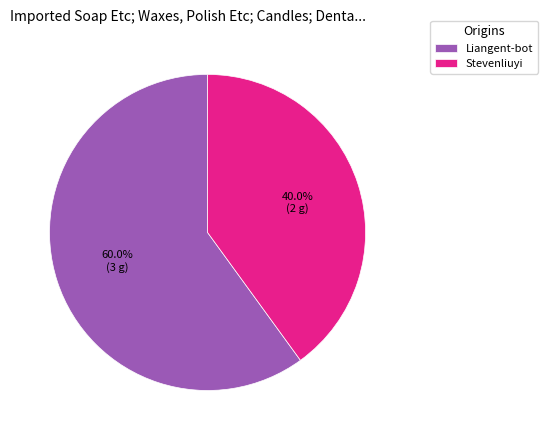

Is there a majority slice in this chart?

Yes